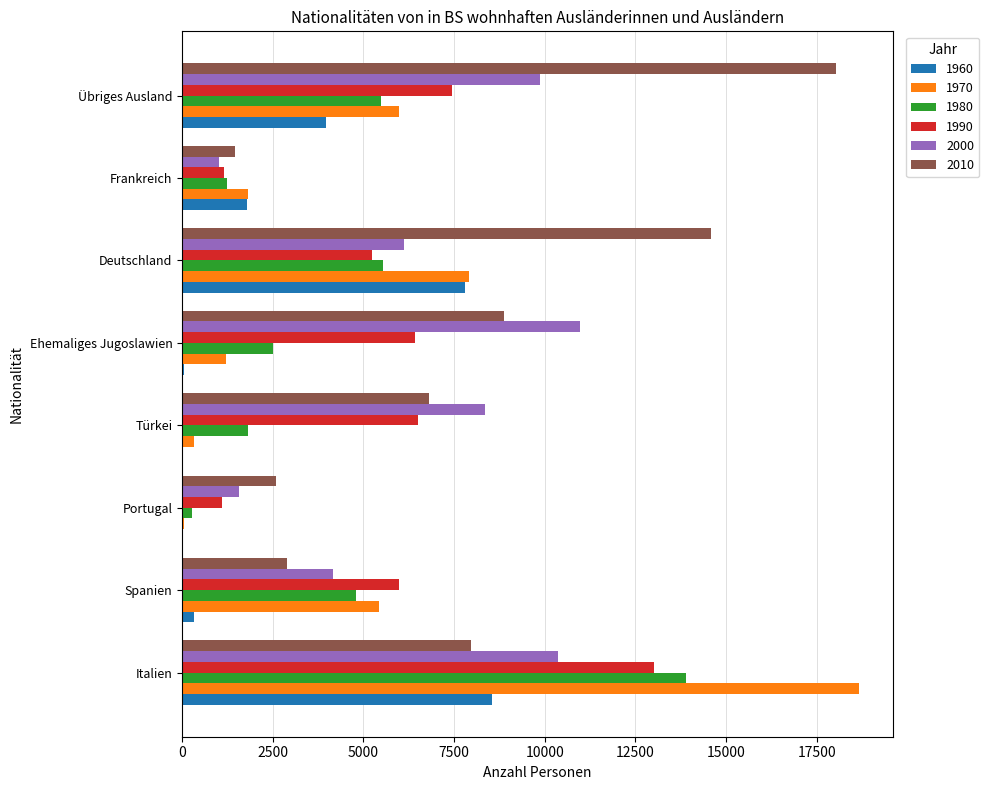

Is the value of 1980 at Portugal greater than the value of 1990 at Italien?

No